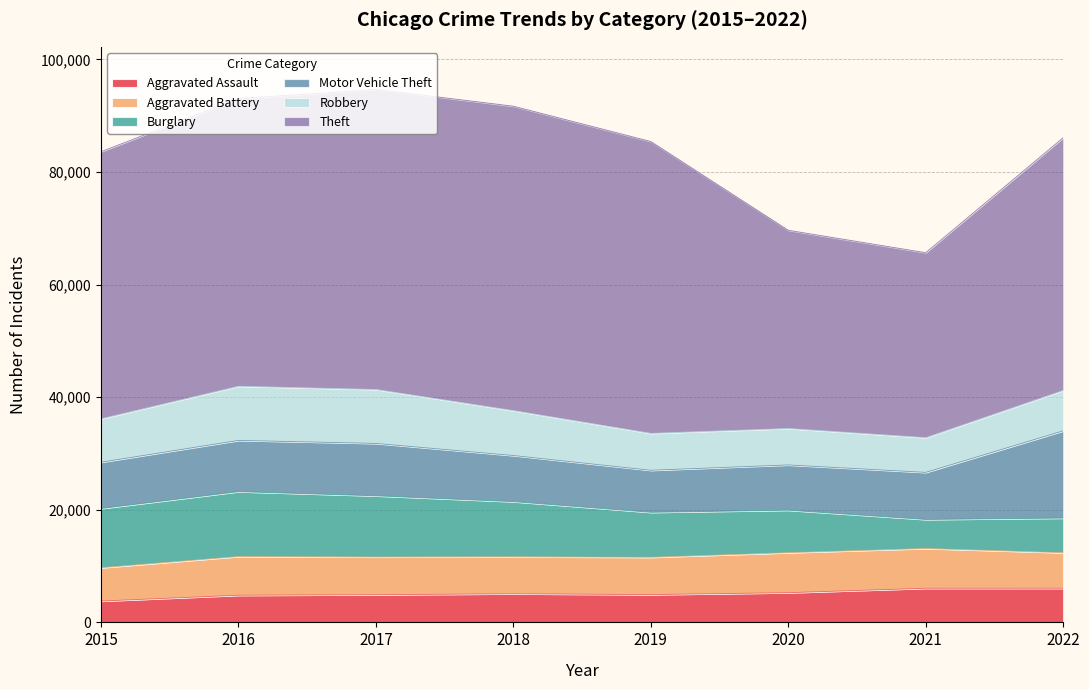

True or false: Burglary and Motor Vehicle Theft intersect in this chart.

True